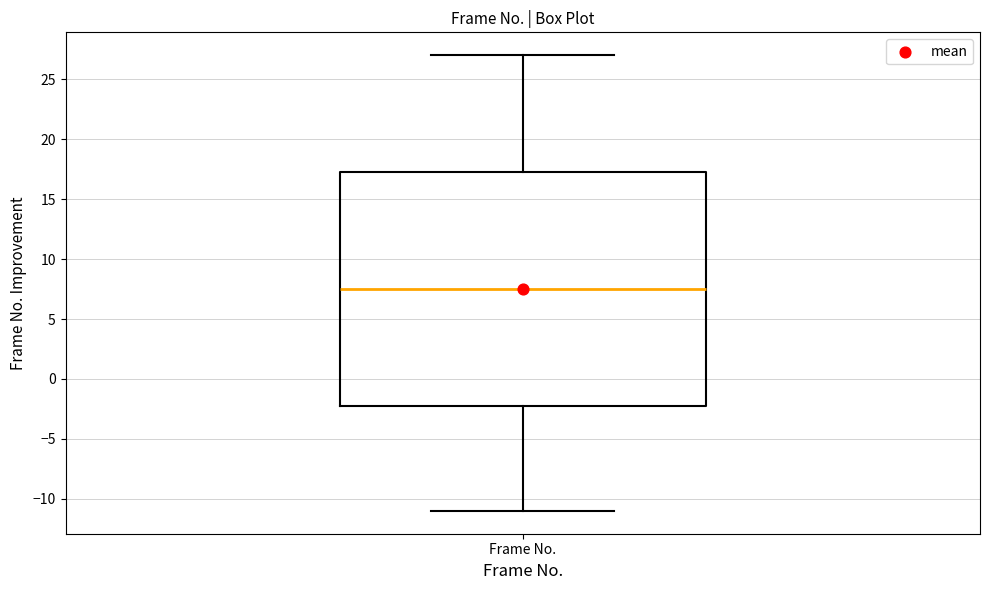

Read this box plot against the y-axis: the position of the median line, the range covered by the box, and the ends of both whiskers. The values are not printed on the chart, so give them approximately, as read against the axis.

median 7.5, box -2.0 to 17.5, whiskers -11.0 to 27.0